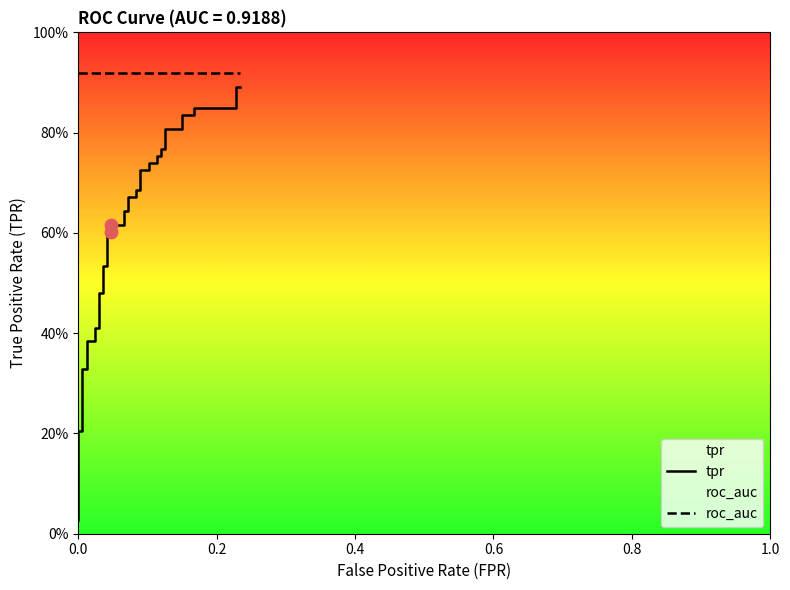

Which series has the widest spread of Y values?

tpr